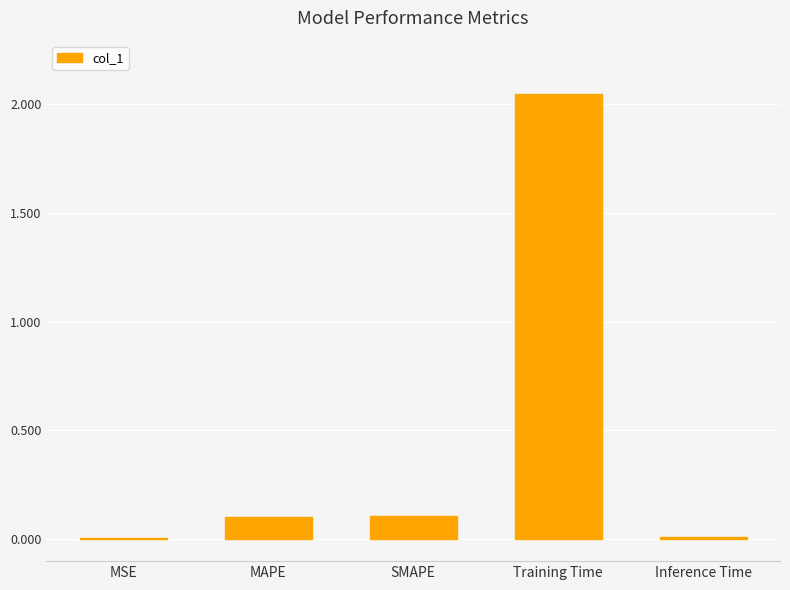

The value at SMAPE is 0.1. True or false?

True